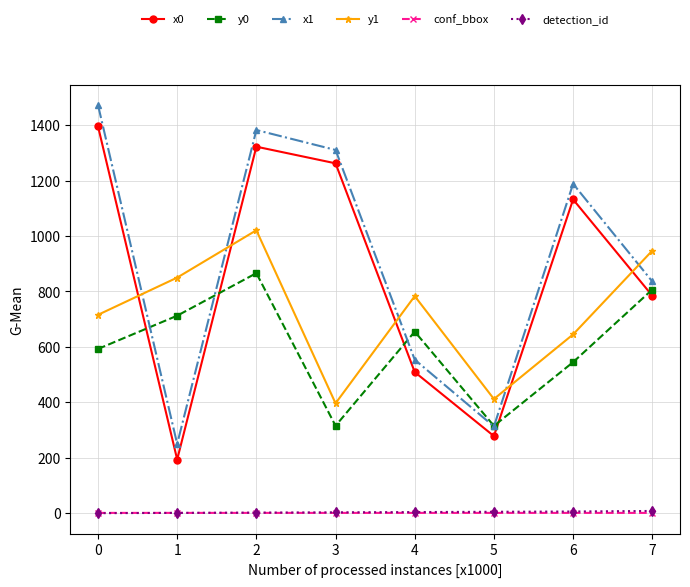

What is the maximum value shown in the chart?

1472.8